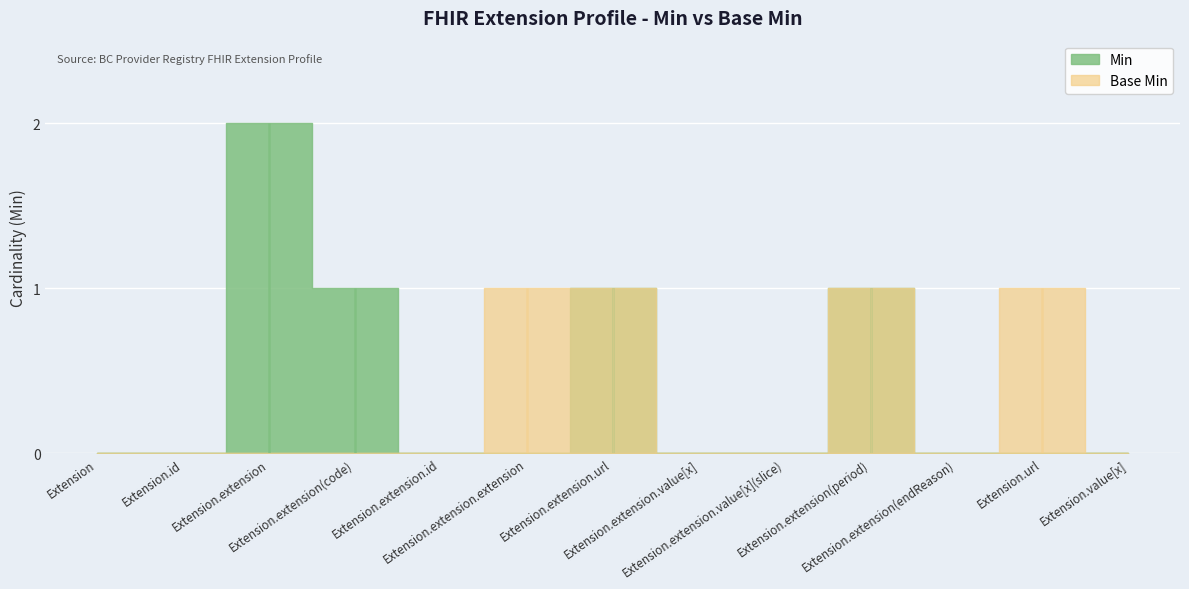

What is the difference between the highest and lowest values at Extension.url?

1